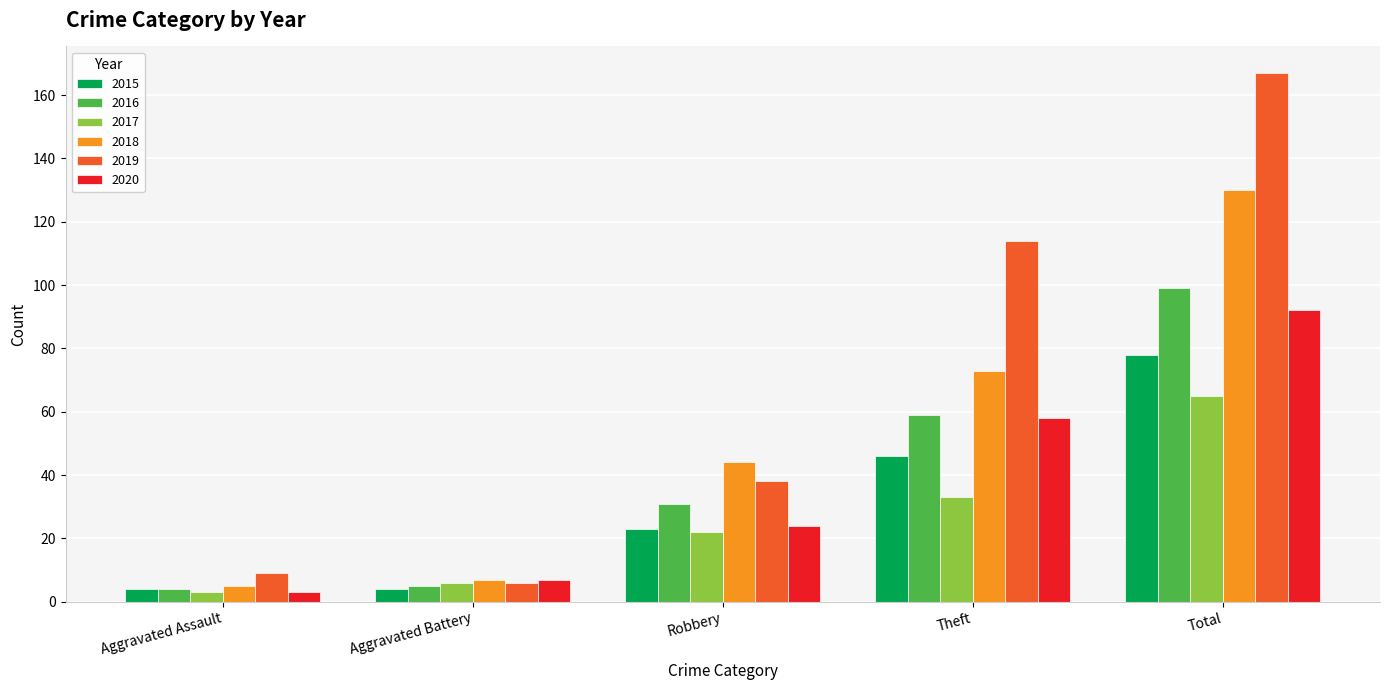

At which label is 2018 closest to 67?

Theft